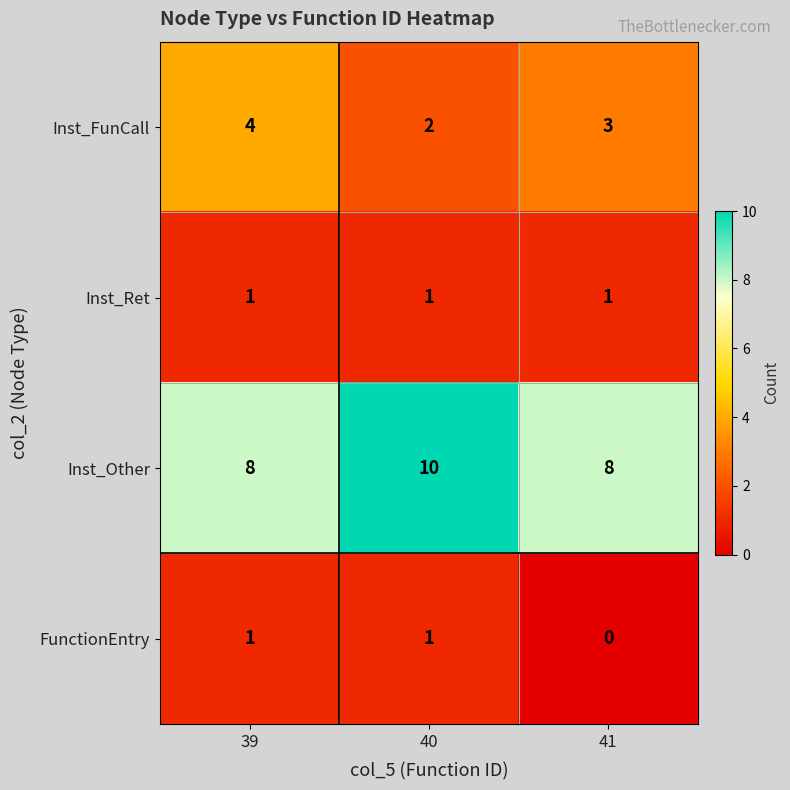

What is the sum of all Inst_Ret values?

3